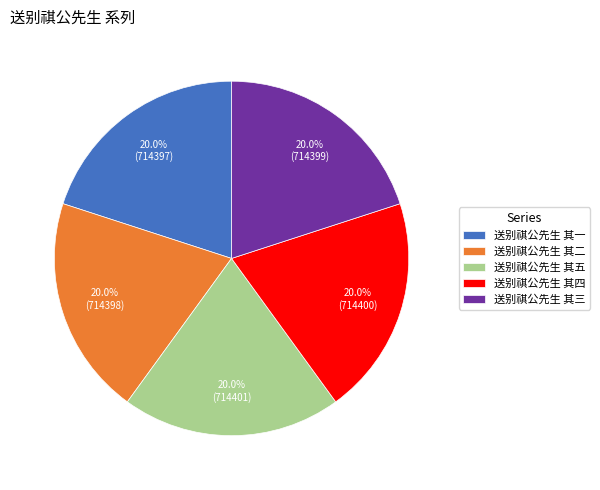

How many segments does this pie chart have?

5